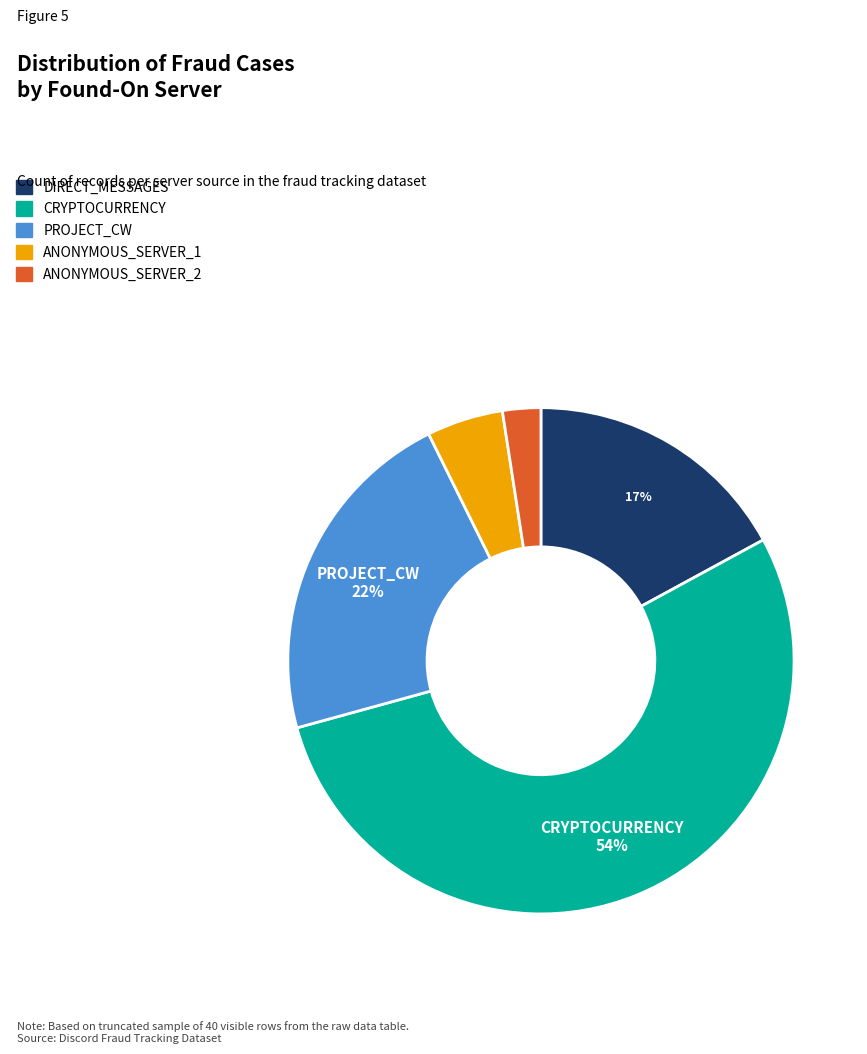

Which slice represents more than half of the pie?

CRYPTOCURRENCY